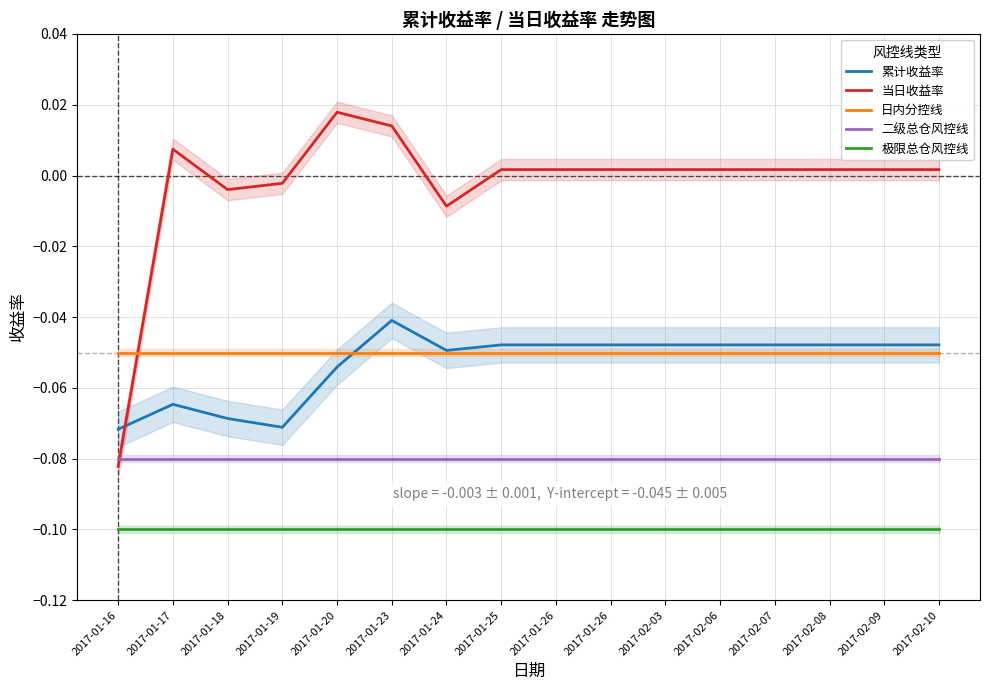

At which category does 累计收益率 reach its first local valley?

2017-01-19